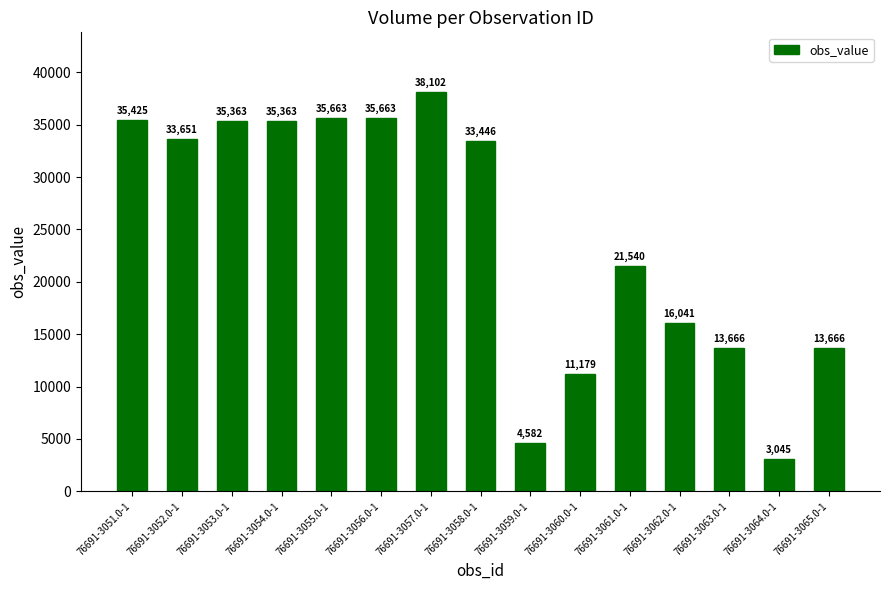

Which label corresponds to the smallest value in the chart?

76691-3064.0-1